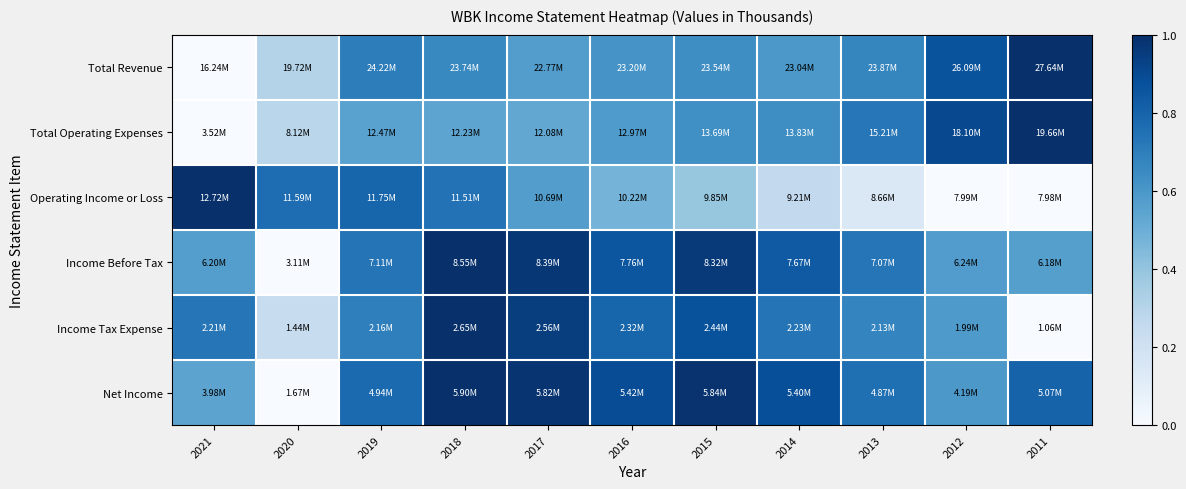

Reading left to right, transcribe all the data shown in this chart.

Total Revenue: 2021=0.0	2020=0.3	2019=0.7	2018=0.7	2017=0.6	2016=0.6	2015=0.6	2014=0.6	2013=0.7	2012=0.9	2011=1.0
Total Operating Expenses: 2021=0.0	2020=0.3	2019=0.6	2018=0.5	2017=0.5	2016=0.6	2015=0.6	2014=0.6	2013=0.7	2012=0.9	2011=1.0
Operating Income or Loss: 2021=1.0	2020=0.8	2019=0.8	2018=0.7	2017=0.6	2016=0.5	2015=0.4	2014=0.3	2013=0.1	2012=0.0	2011=0.0
Income Before Tax: 2021=0.6	2020=0.0	2019=0.7	2018=1.0	2017=1.0	2016=0.9	2015=1.0	2014=0.8	2013=0.7	2012=0.6	2011=0.6
Income Tax Expense: 2021=0.7	2020=0.2	2019=0.7	2018=1.0	2017=0.9	2016=0.8	2015=0.9	2014=0.7	2013=0.7	2012=0.6	2011=0.0
Net Income: 2021=0.5	2020=0.0	2019=0.8	2018=1.0	2017=1.0	2016=0.9	2015=1.0	2014=0.9	2013=0.8	2012=0.6	2011=0.8